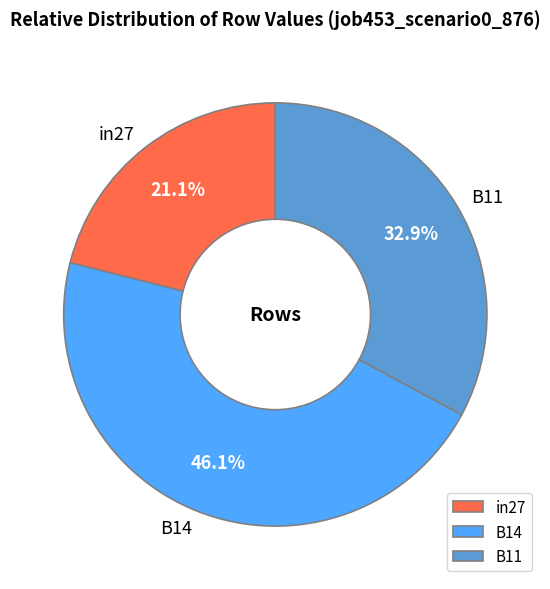

To the nearest percent, what percentage of the pie is B11?

33%